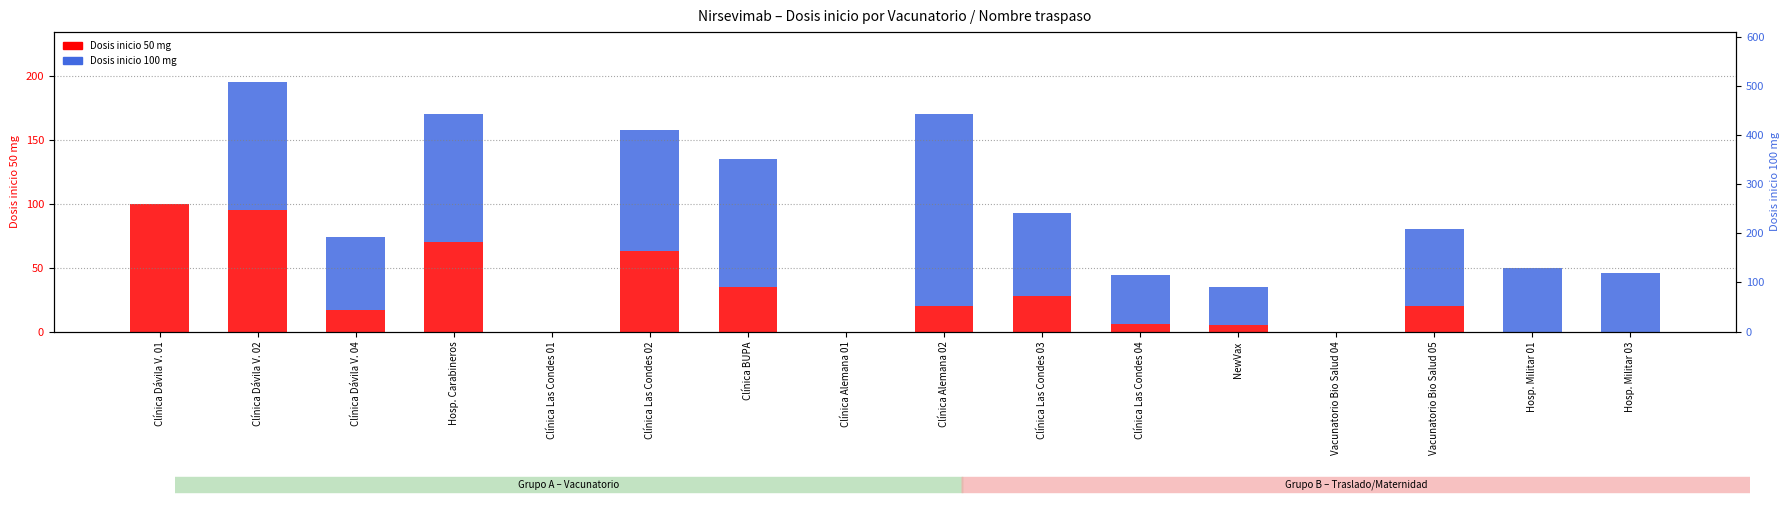

What is the total value across all series at Hosp. Militar 01?

50